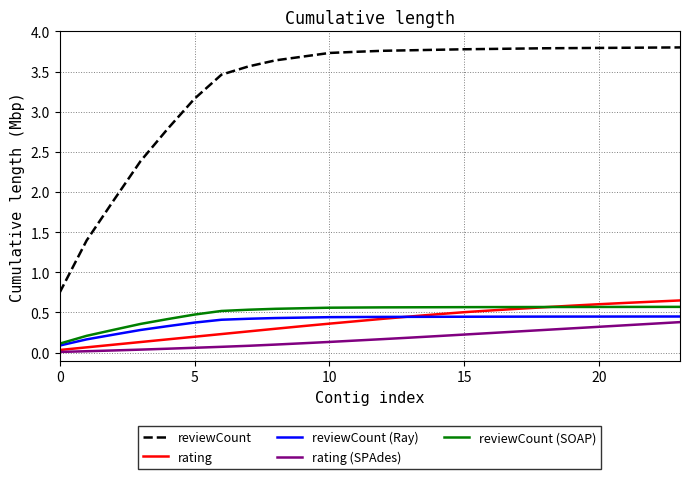

Which series ends up on top after the final intersection of reviewCount (Ray) and rating?

rating